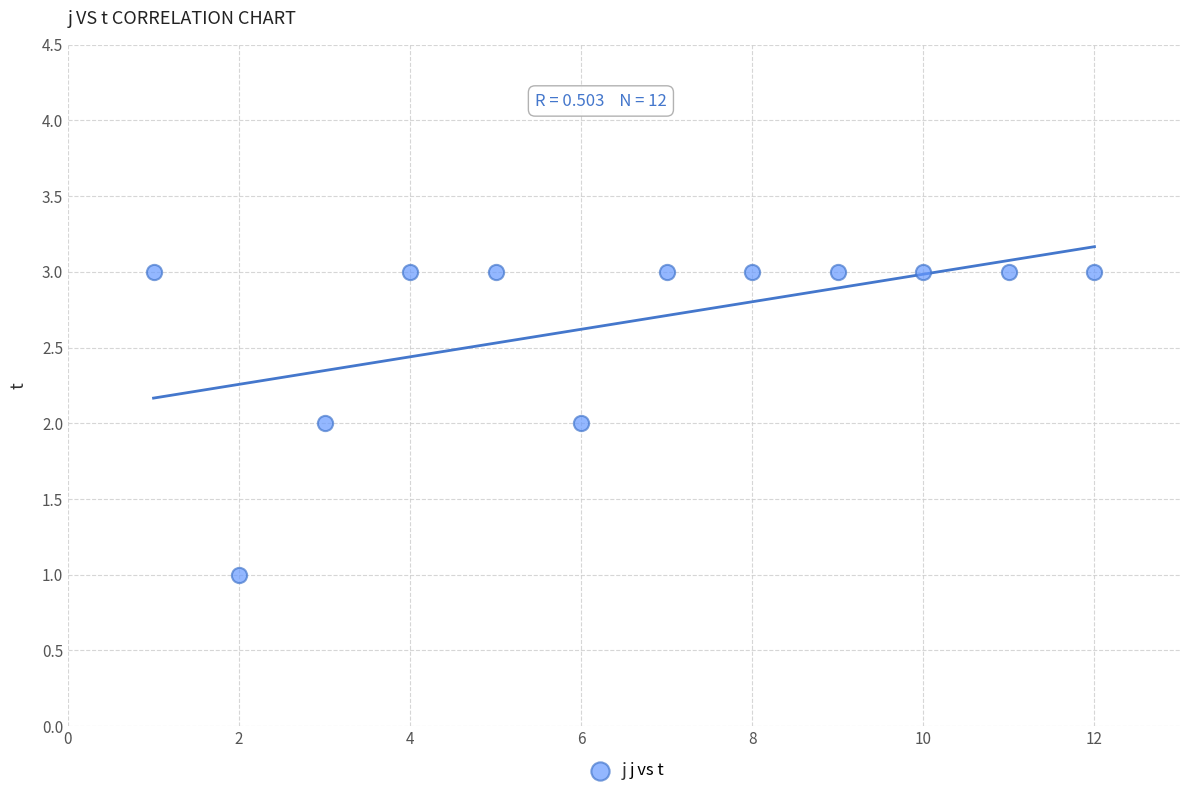

What is the average X value?

6